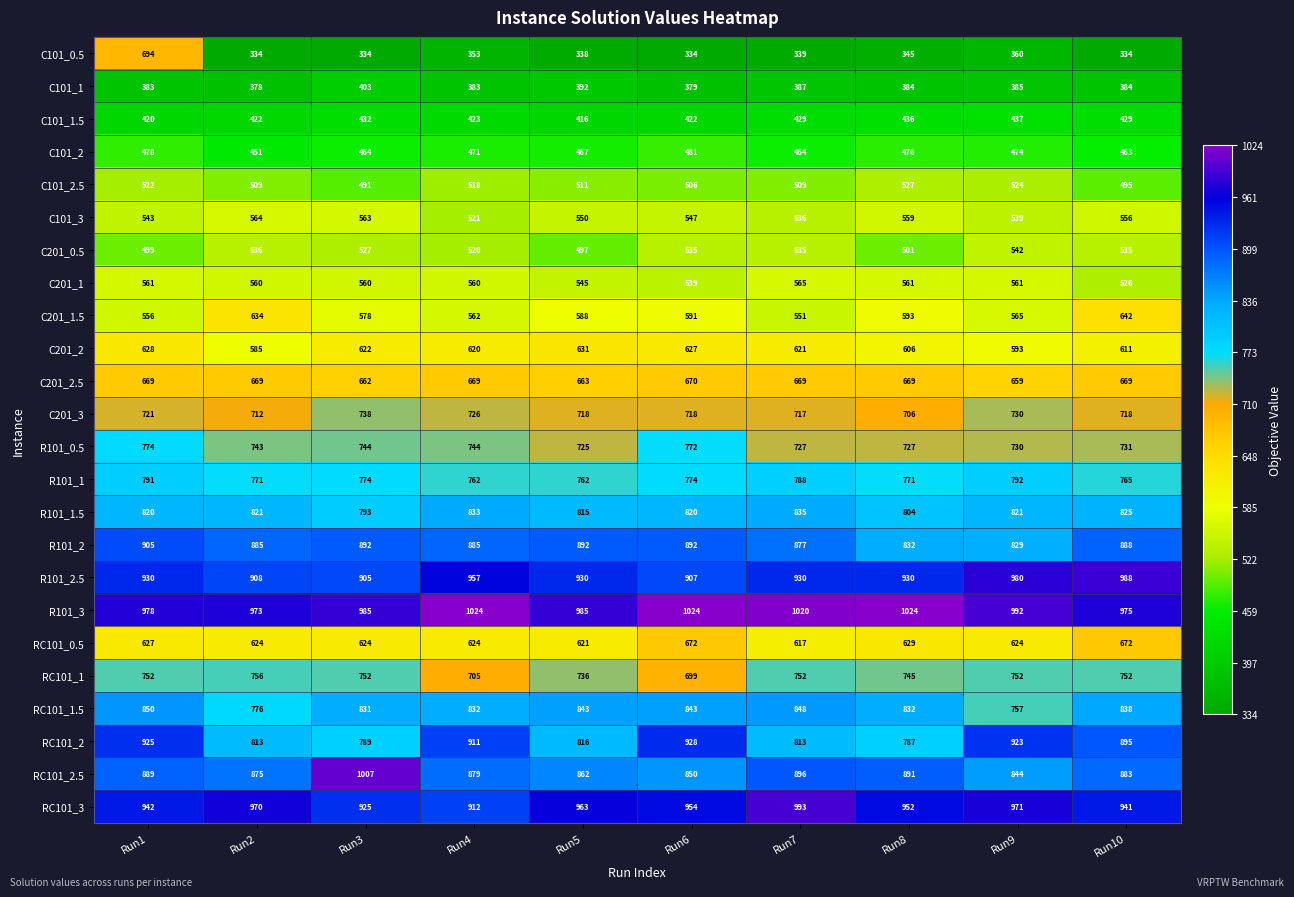

What is the maximum value shown in the chart?

1024